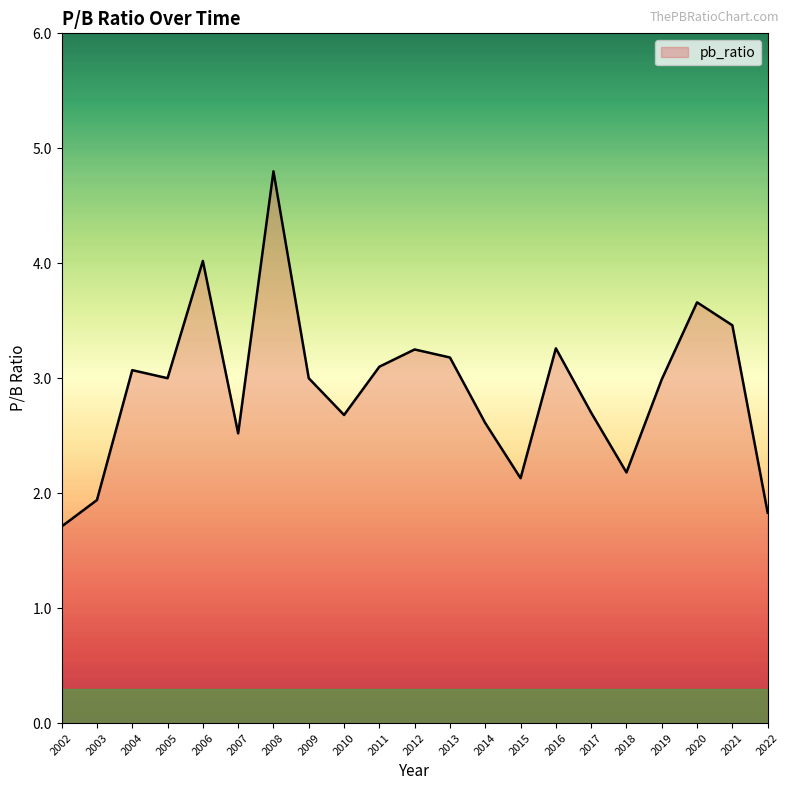

The chart shows a value of 2.2 at 2018. True or false?

True